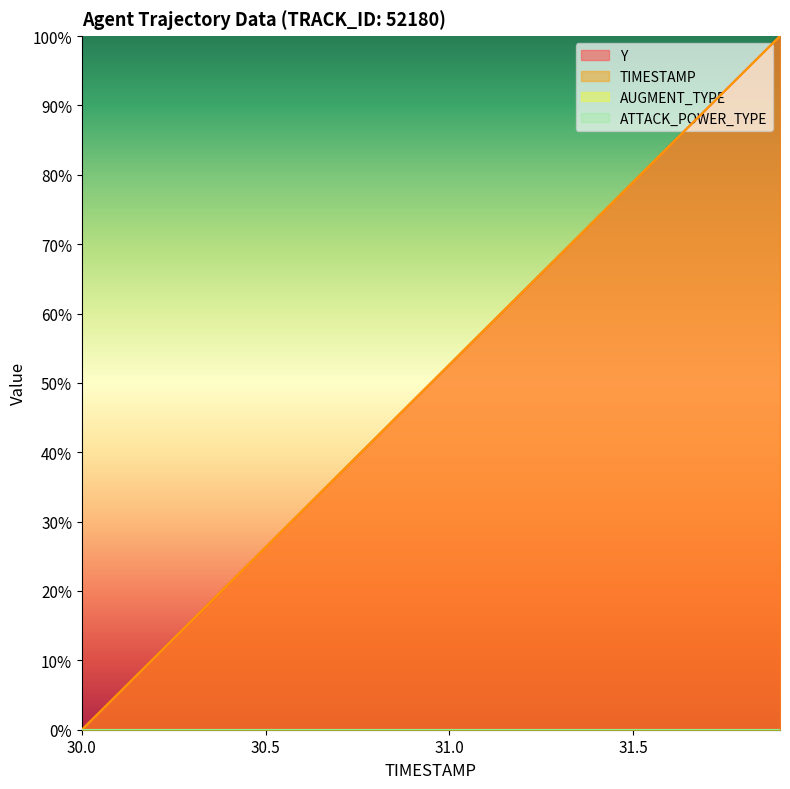

True or false: TIMESTAMP and Y intersect in this chart.

True